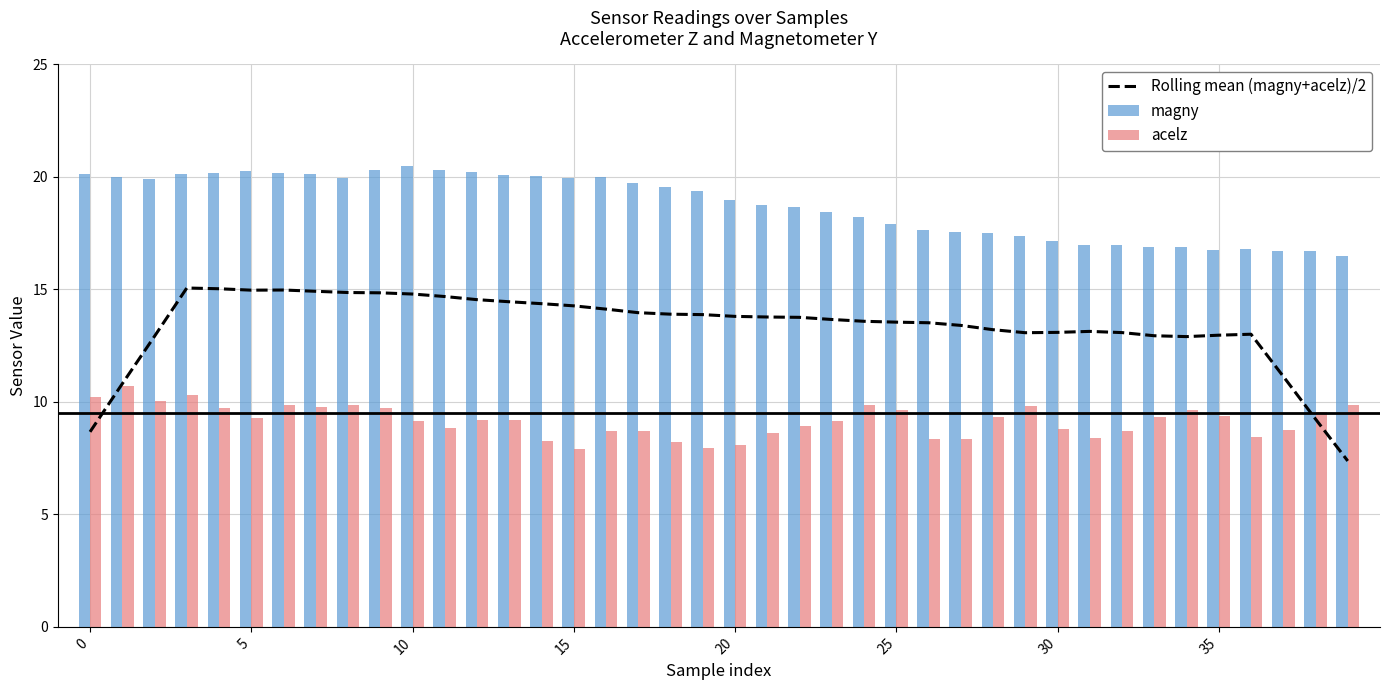

What is the difference between the maximum and minimum values?

7.7